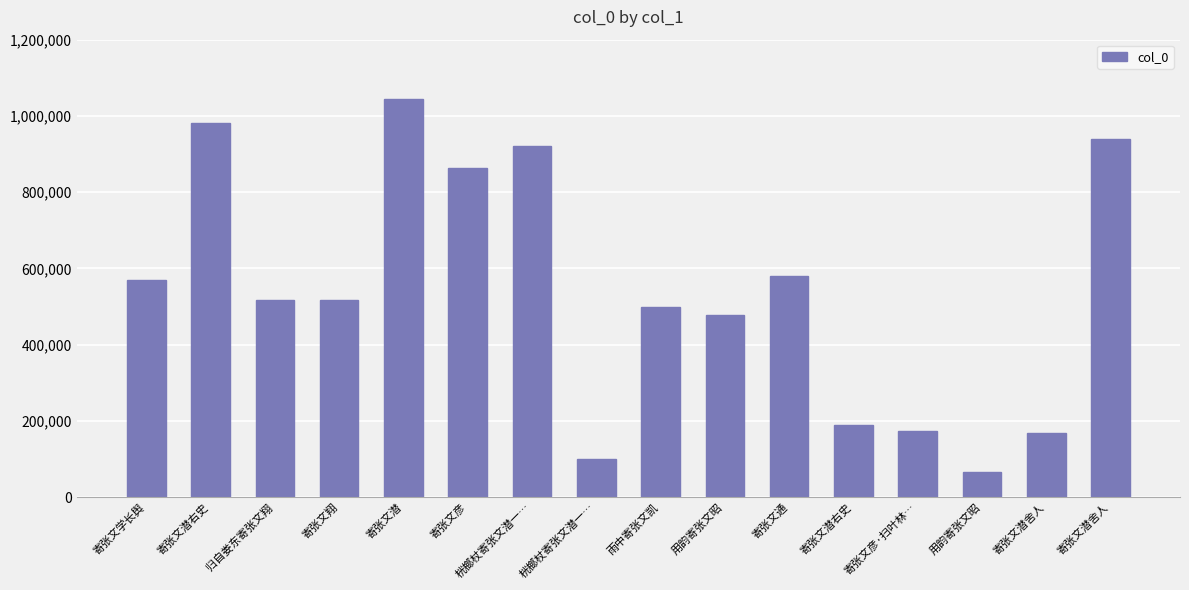

Reading left to right, list all the values displayed in this chart.

569564	982509	517146	517091	1045058	862933	922148	100448	499495	477065	579531	189974	173336	65179	169473	939953